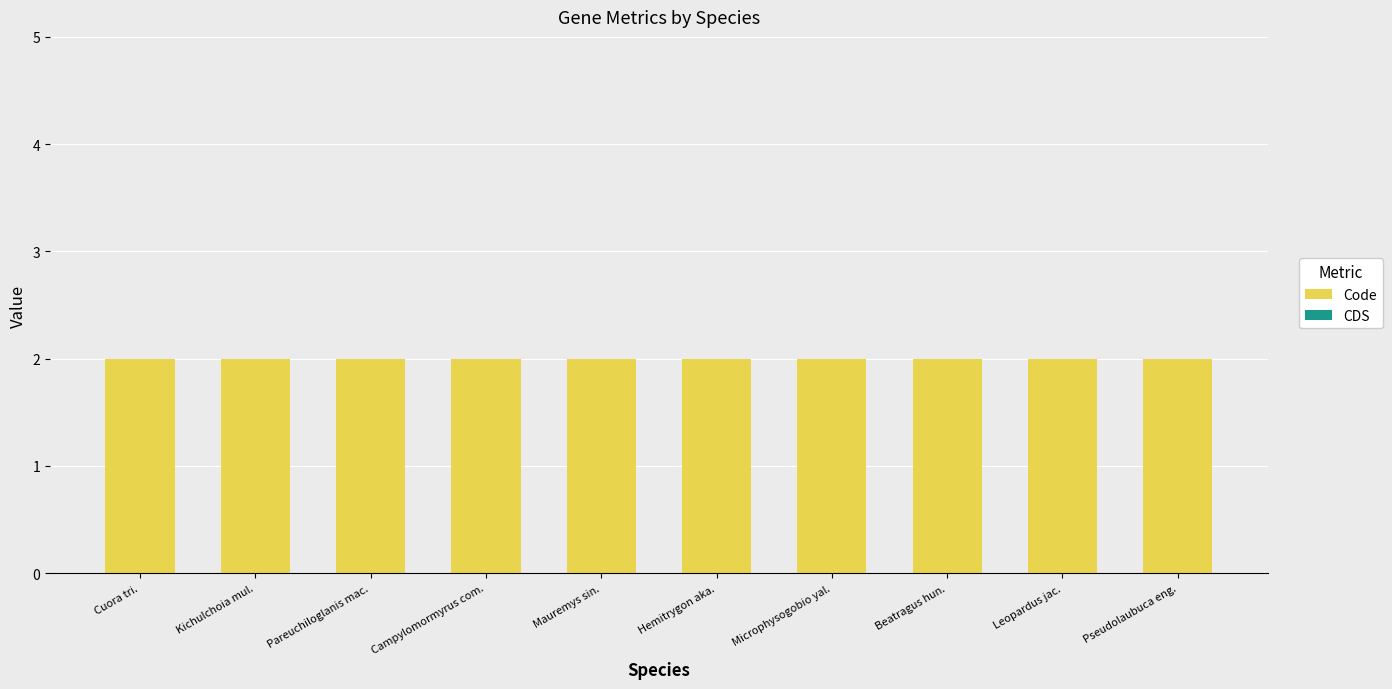

At Microphysogobio yal., list the series in order from largest to smallest.

Code, CDS